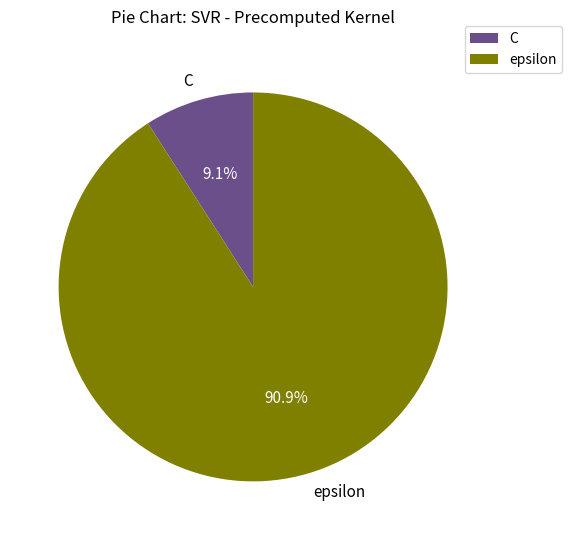

To the nearest percent, what is the combined percentage of epsilon and C?

100%